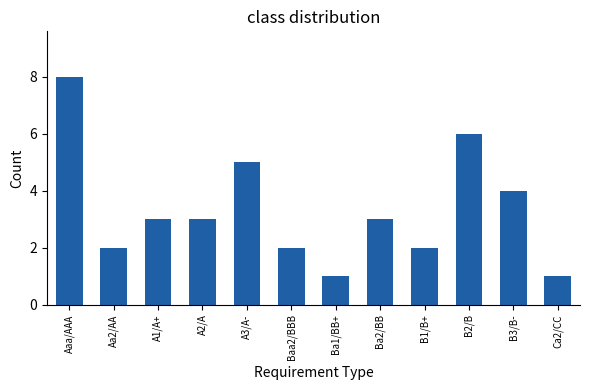

The value at Aaa/AAA is 5. True or false?

False